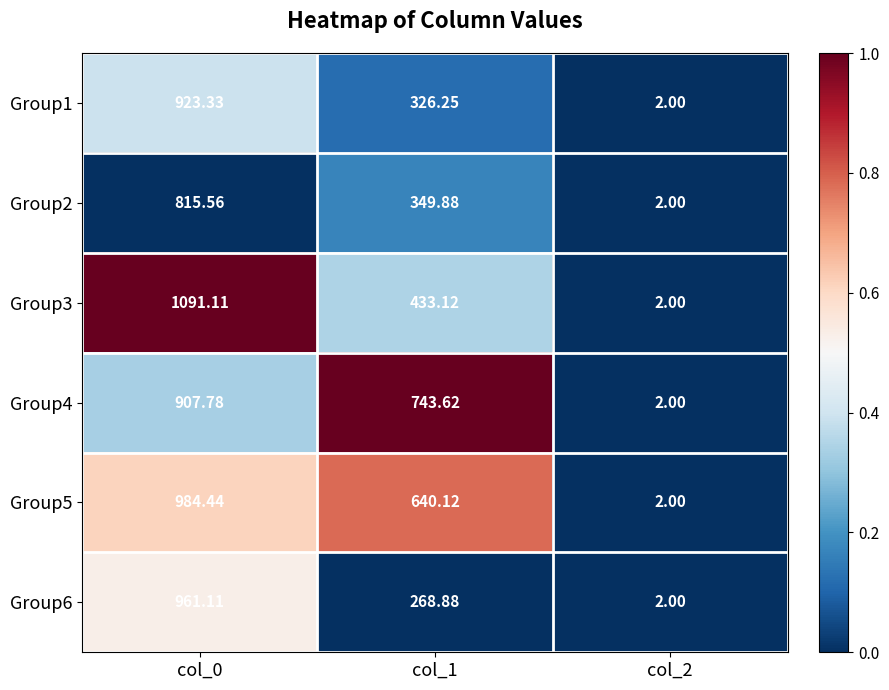

Is the value of Group3 at col_1 greater than the value of Group1 at col_2?

Yes